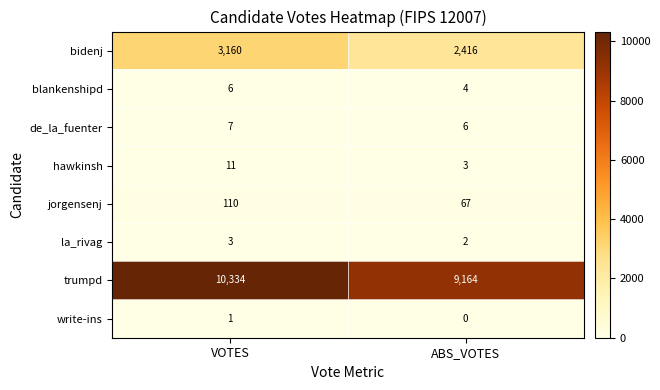

Is it true that la_rivag equals 3 at ABS_VOTES?

False